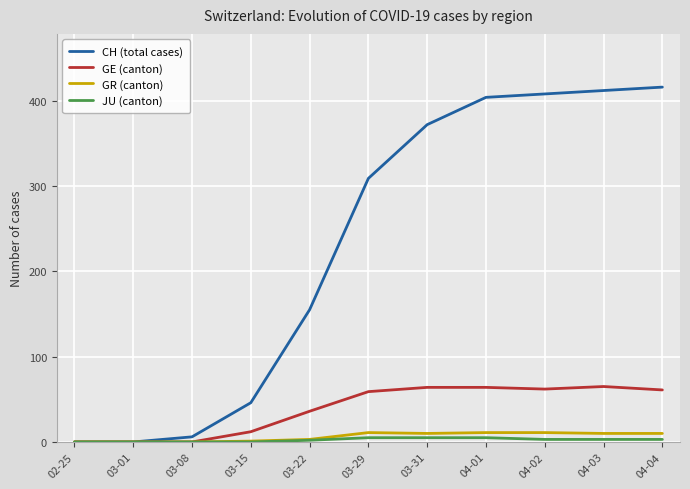

Which series has the largest total across all categories?

CH (total cases)